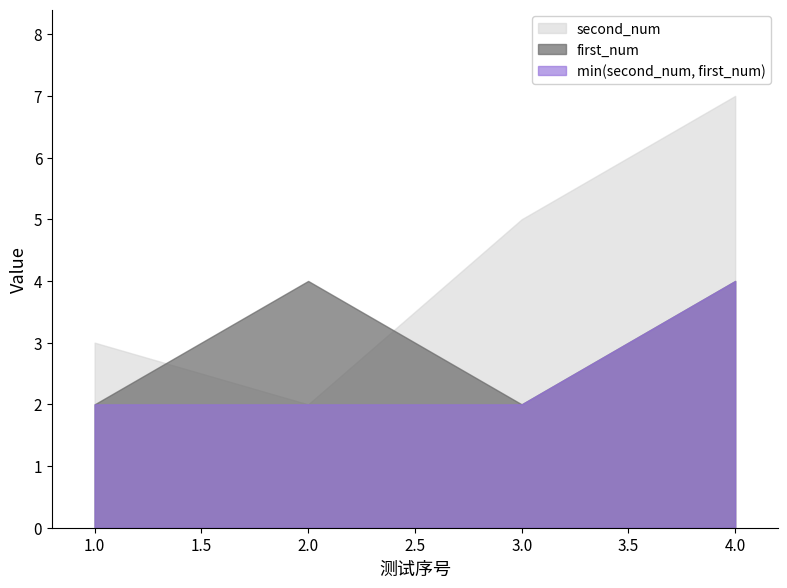

Between 4 and 1, which is larger?

4